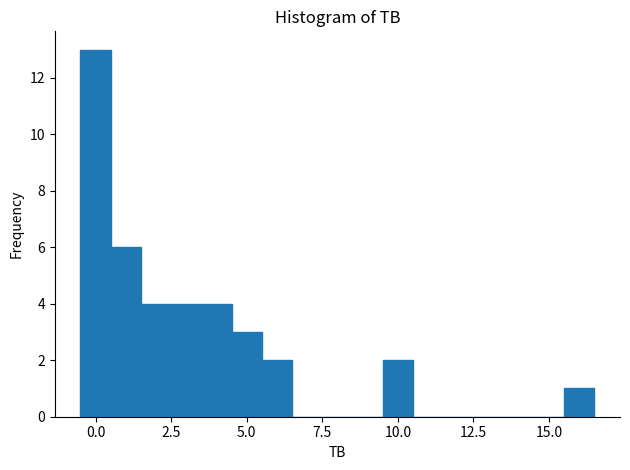

Read against the x-axis, roughly where is the centre of the tallest bar?

0.0